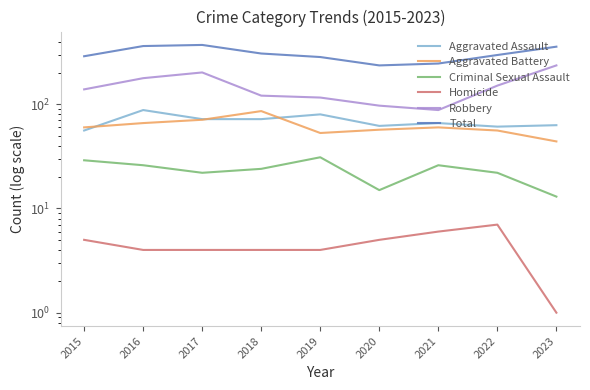

What value does the Criminal Sexual Assault series have at 2021, to the nearest 5?

25